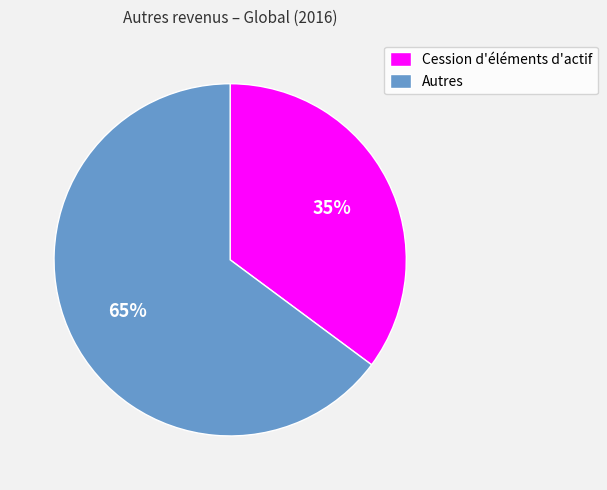

To the nearest percent, what portion does Cession d'éléments d'actif represent?

35%